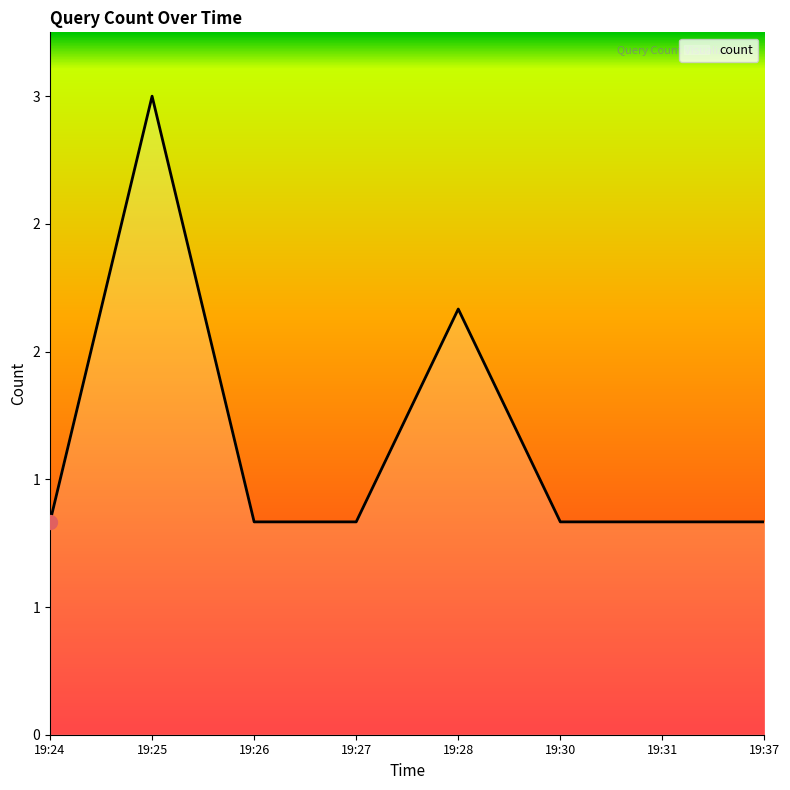

What is the difference between the maximum and second lowest values?

2